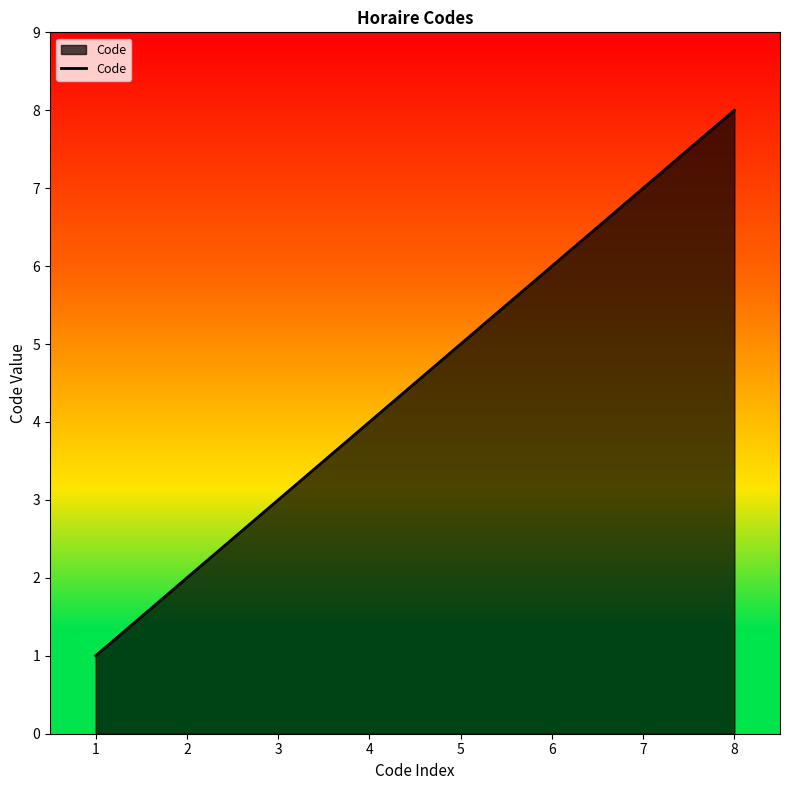

What is the change in value from 1 to 6?

+5